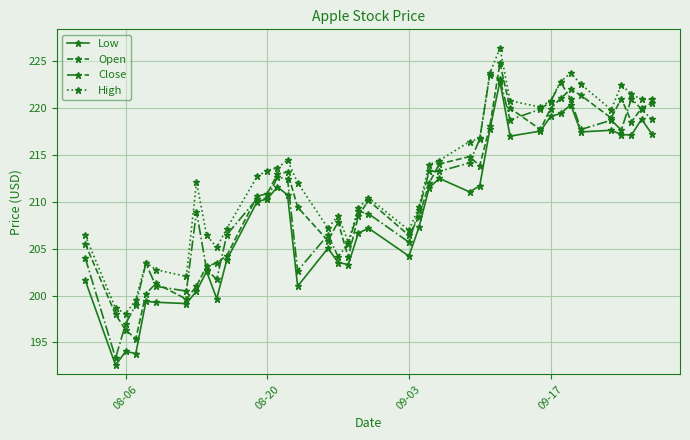

True or false: High has more than 0 interior local peaks.

True